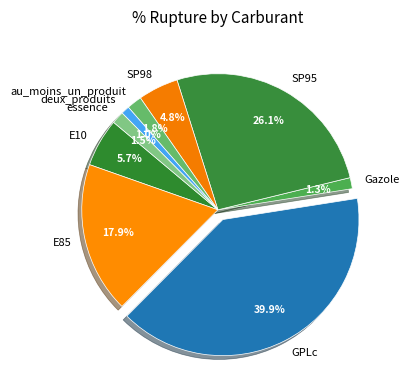

True or false: GPLc accounts for 31% of the total.

False